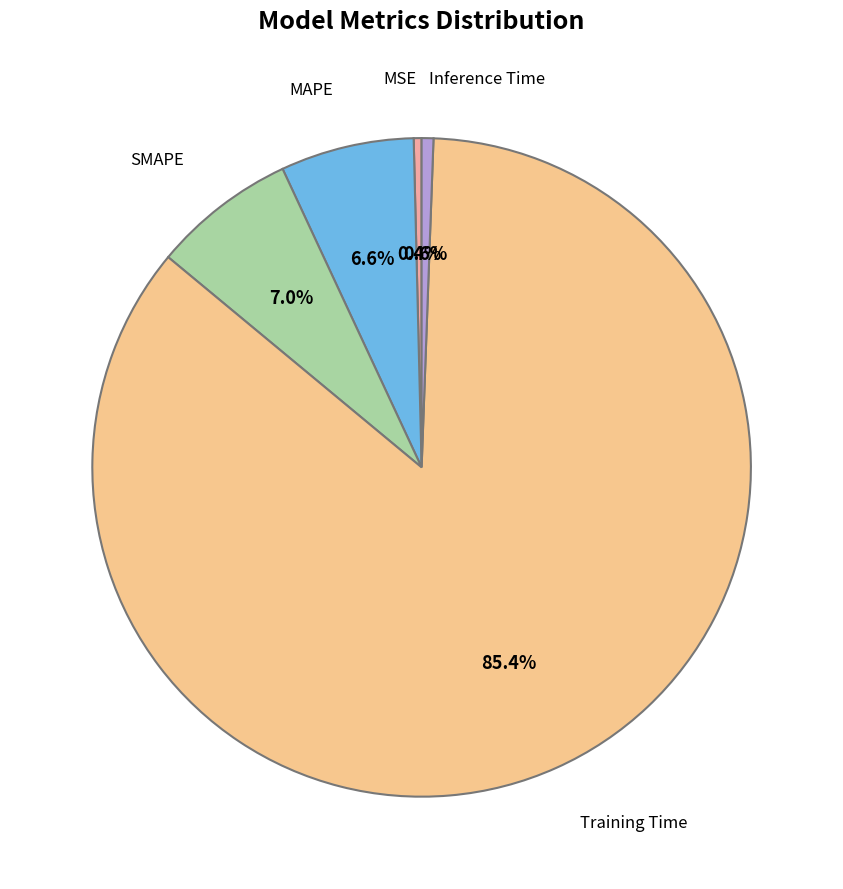

What is the largest slice in the pie chart?

Training Time